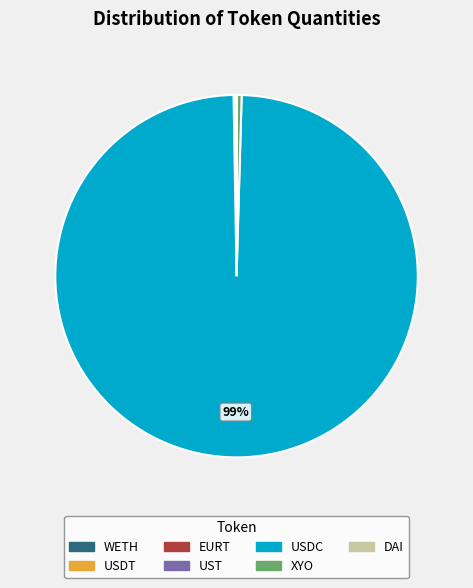

What is the majority slice?

USDC